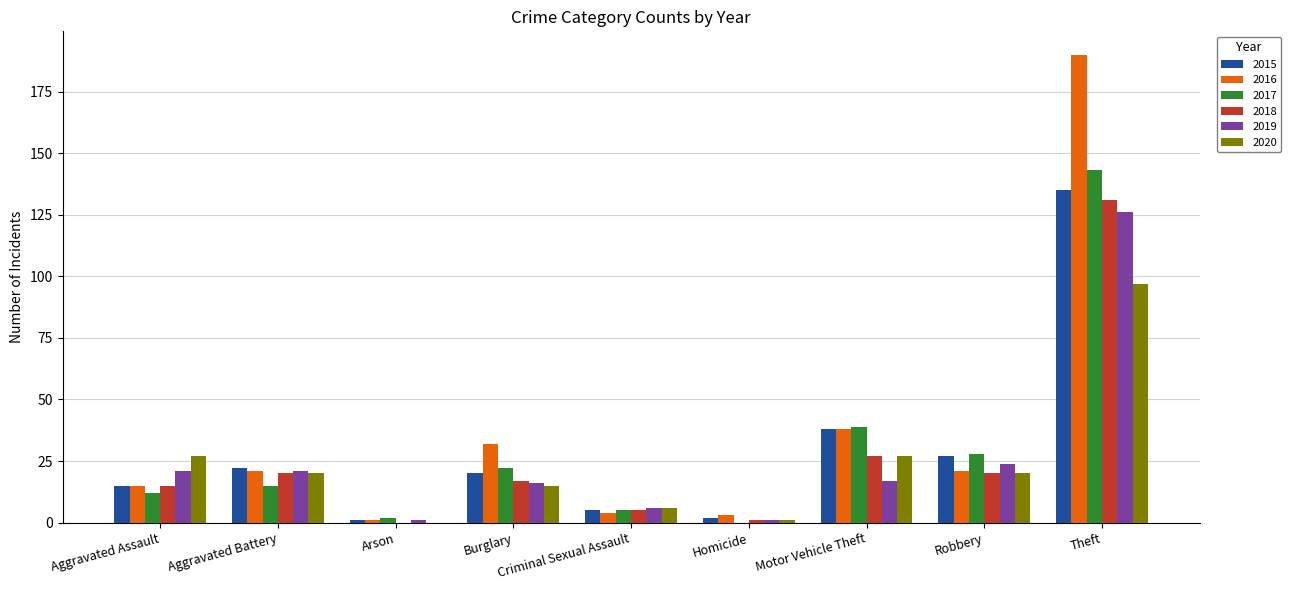

Reading left to right, what are all the values shown in this chart?

2015: 15	22	1	20	5	2	38	27	135
2016: 15	21	1	32	4	3	38	21	190
2017: 12	15	2	22	5	0	39	28	143
2018: 15	20	0	17	5	1	27	20	131
2019: 21	21	1	16	6	1	17	24	126
2020: 27	20	0	15	6	1	27	20	97